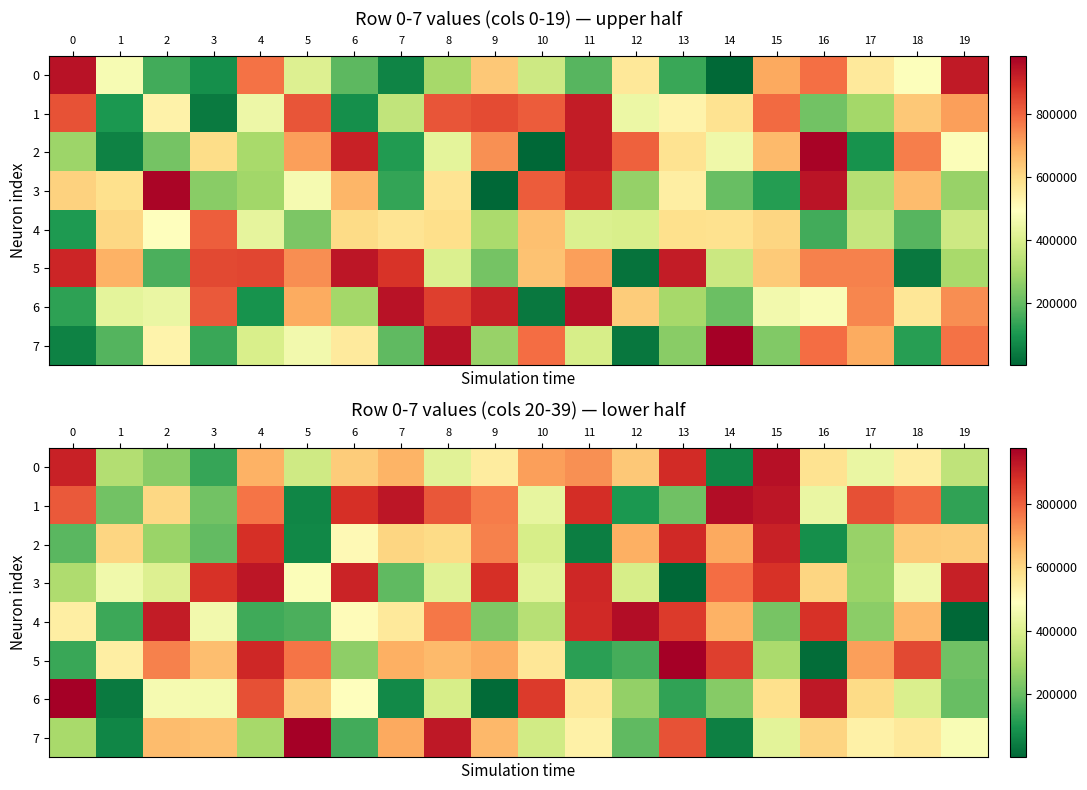

What is the approximate value of 5 at 1, to the nearest 10?

541080